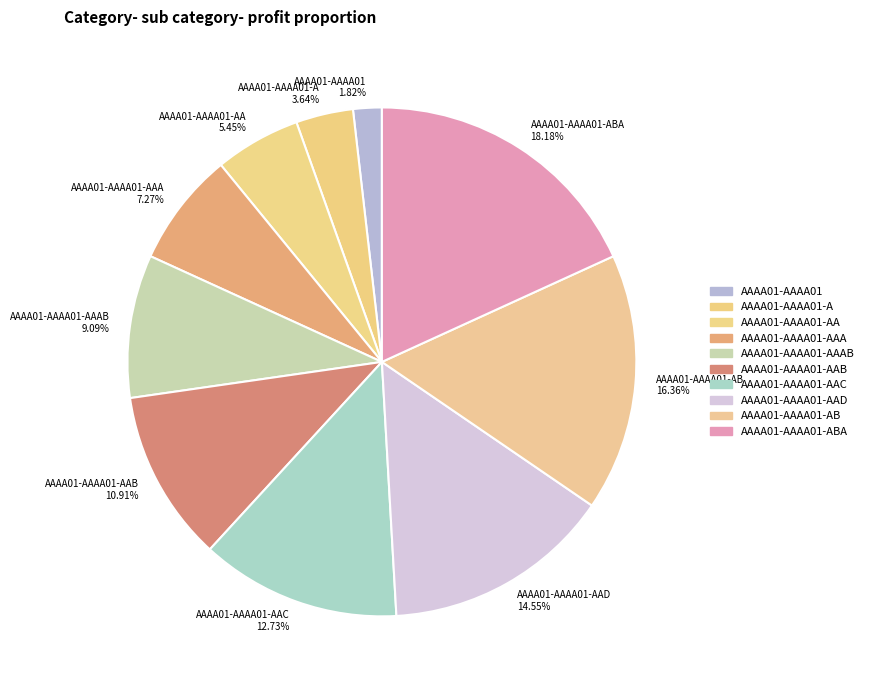

Which slice is the smallest?

AAAA01-AAAA01